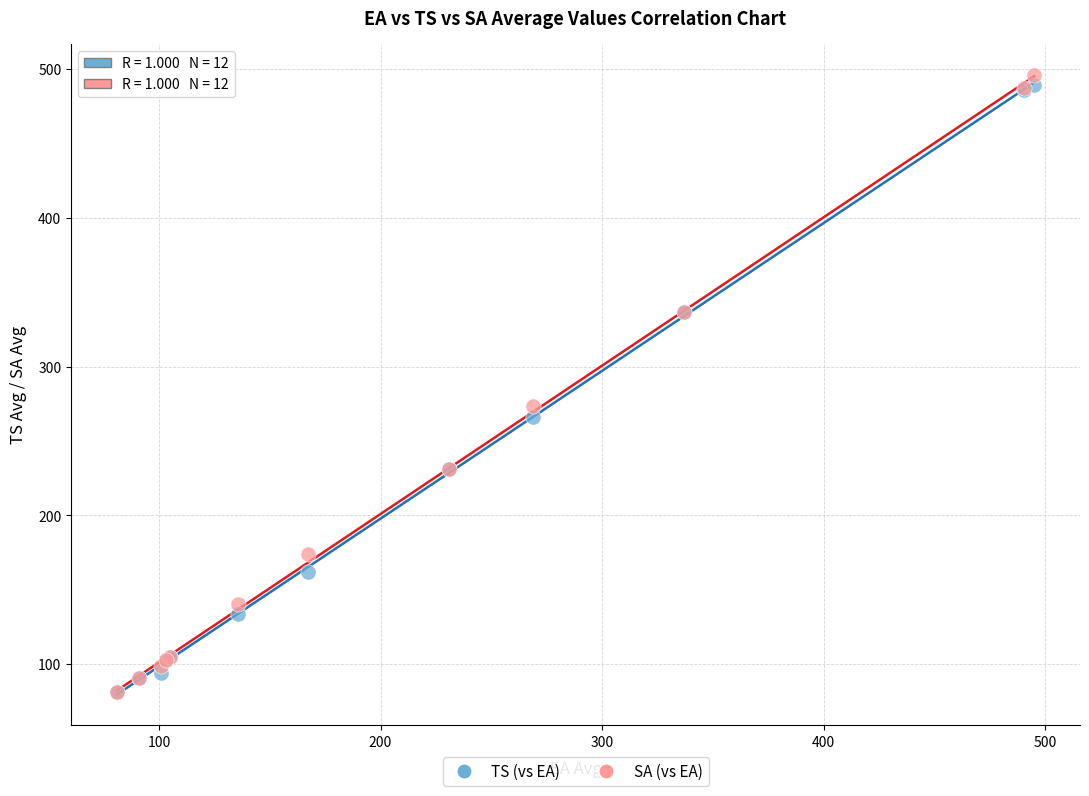

In the TS (vs EA) series, what Y value is closest to 285?

266.5